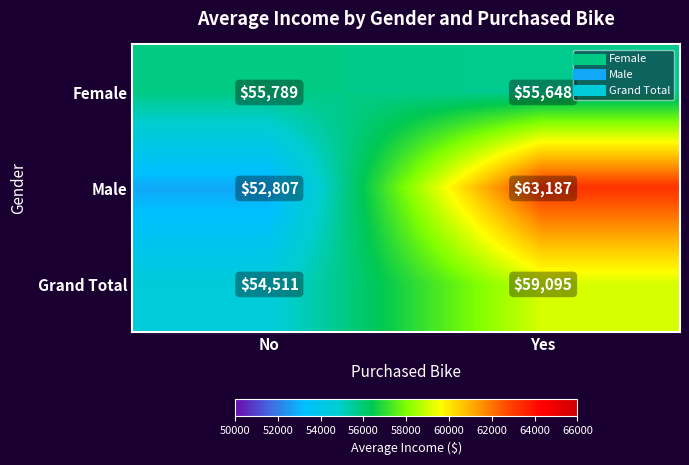

Rank the categories by Grand Total value from lowest to highest.

No, Yes